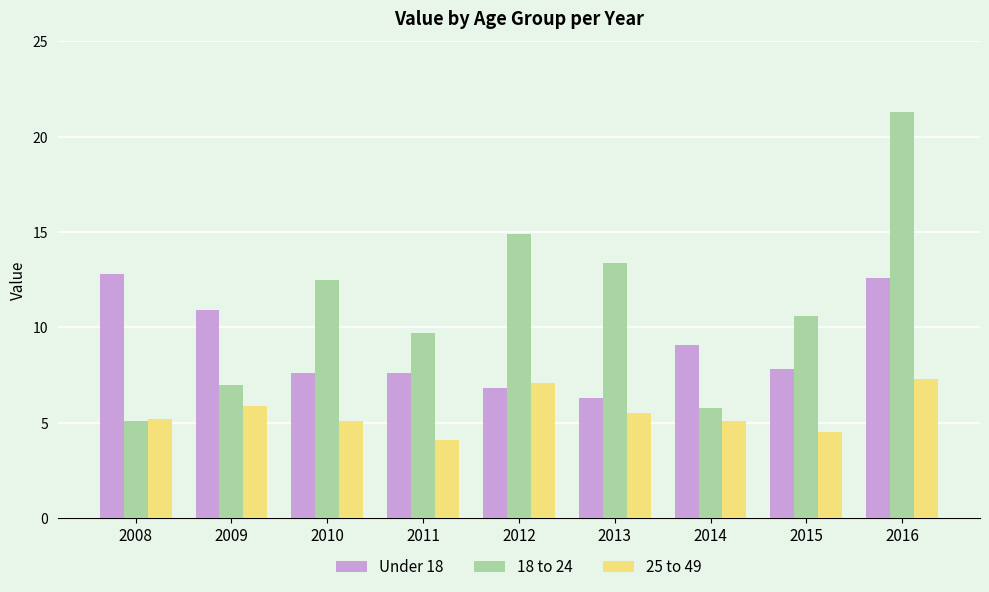

How many bars are there in each group?

3